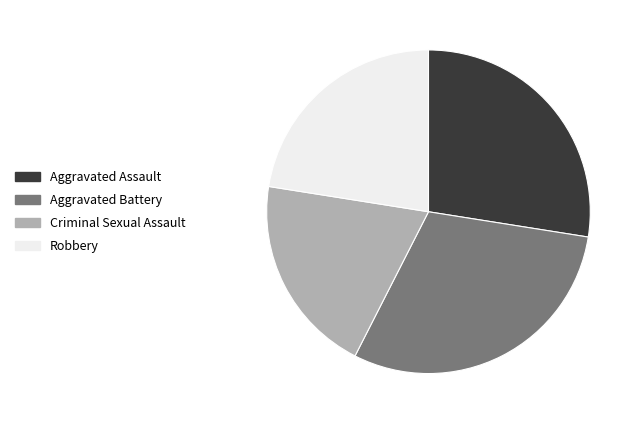

Count the number of slices in the pie.

4